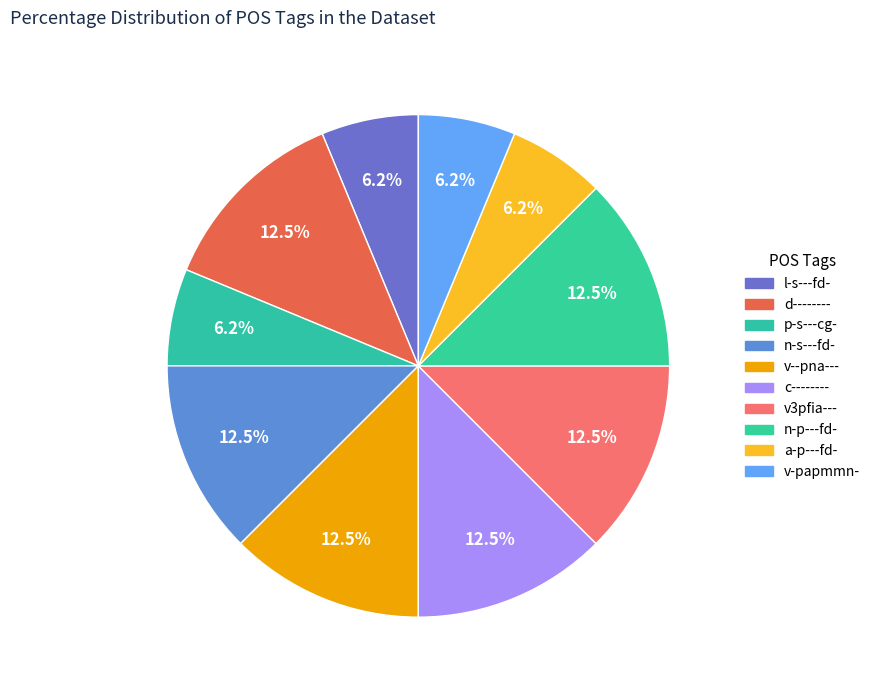

Which slice is the largest?

d--------